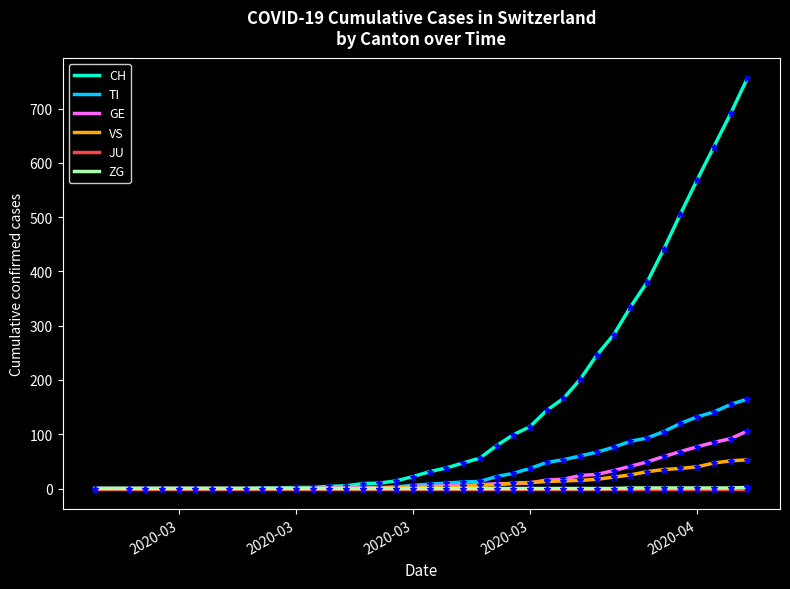

What is the difference between the second highest and minimum values in the VS series?

51